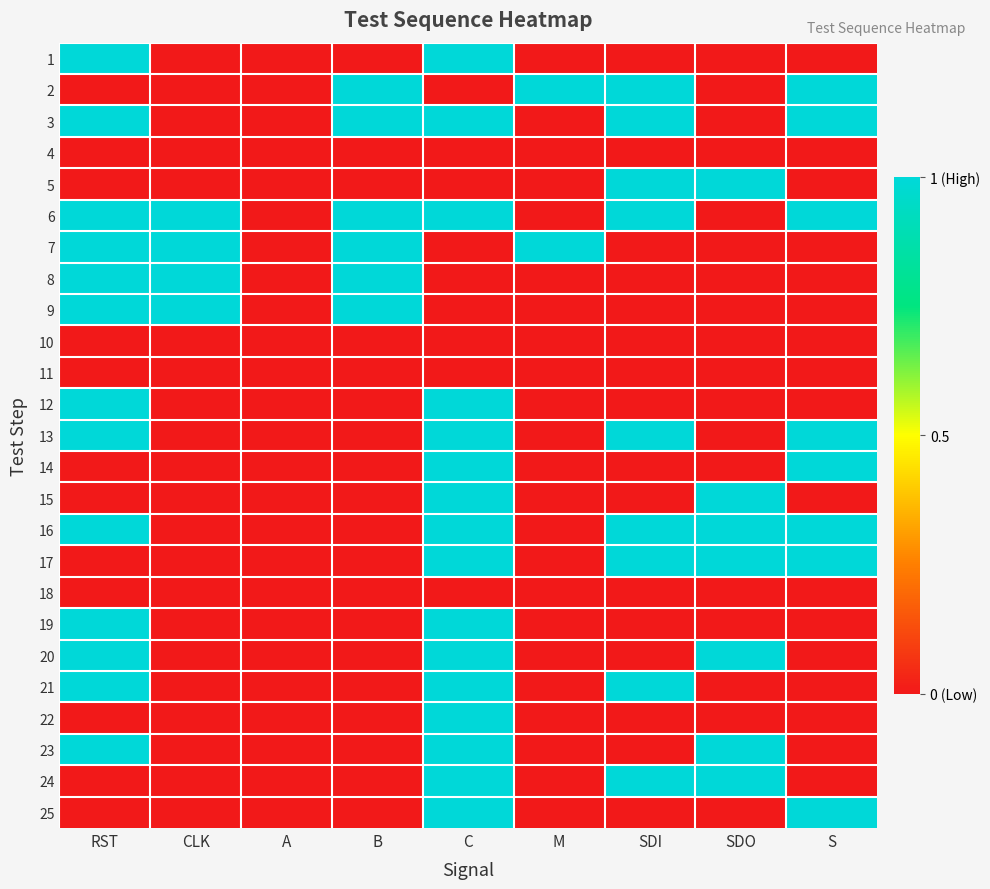

At M, list the series in order from largest to smallest.

2, 7, 1, 3, 4, 5, 6, 8, 9, 10, 11, 12, 13, 14, 15, 16, 17, 18, 19, 20, 21, 22, 23, 24, 25